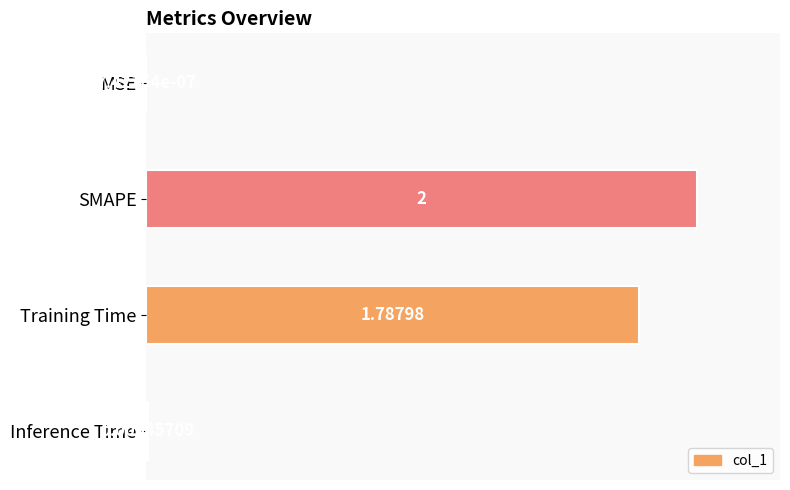

At which category does the chart reach its peak across all series?

SMAPE